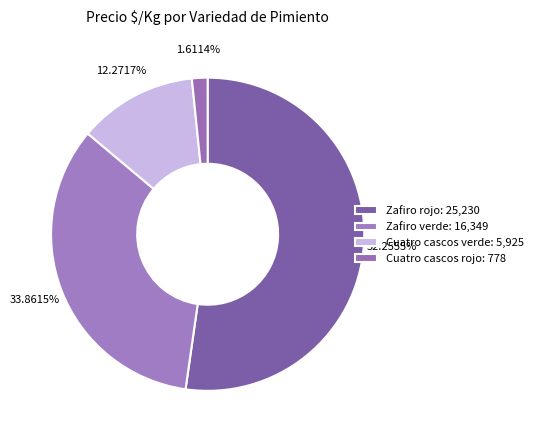

What is the largest slice in the pie chart?

Zafiro rojo